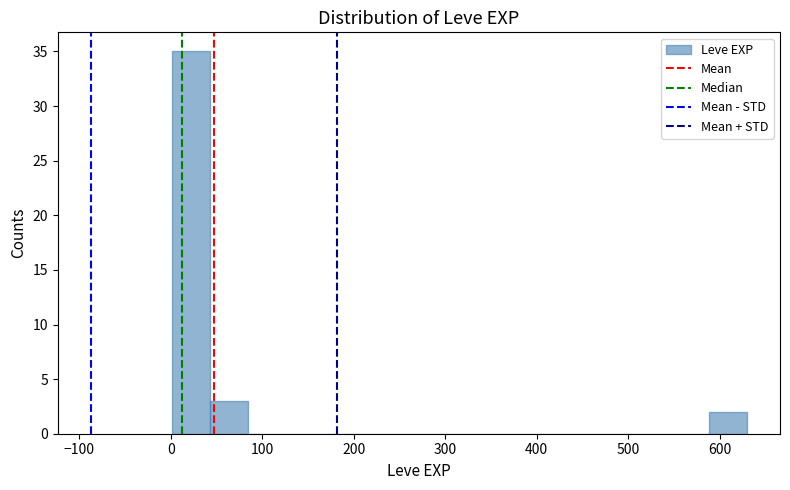

Over which range of the x-axis is the bar tallest?

0 to 40